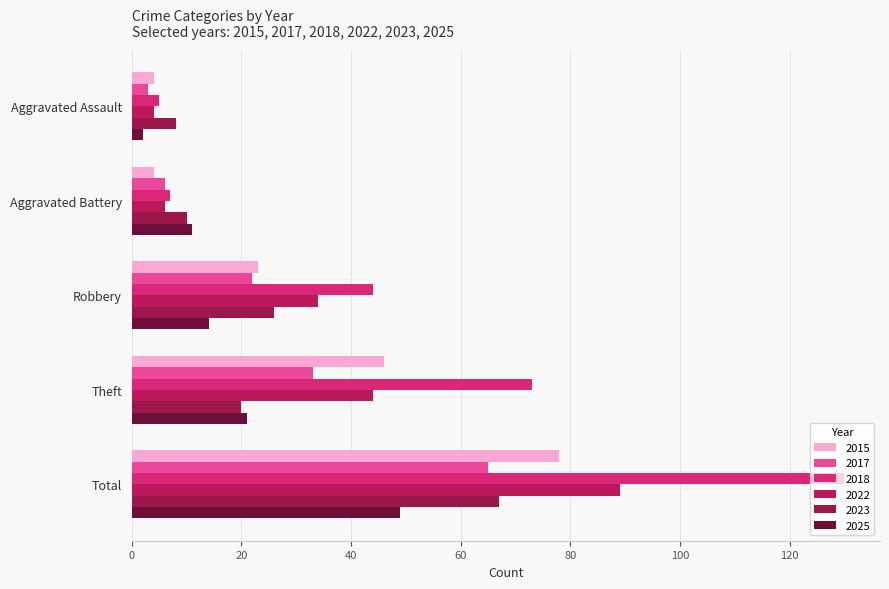

How many values in the 2022 series are below 34?

2